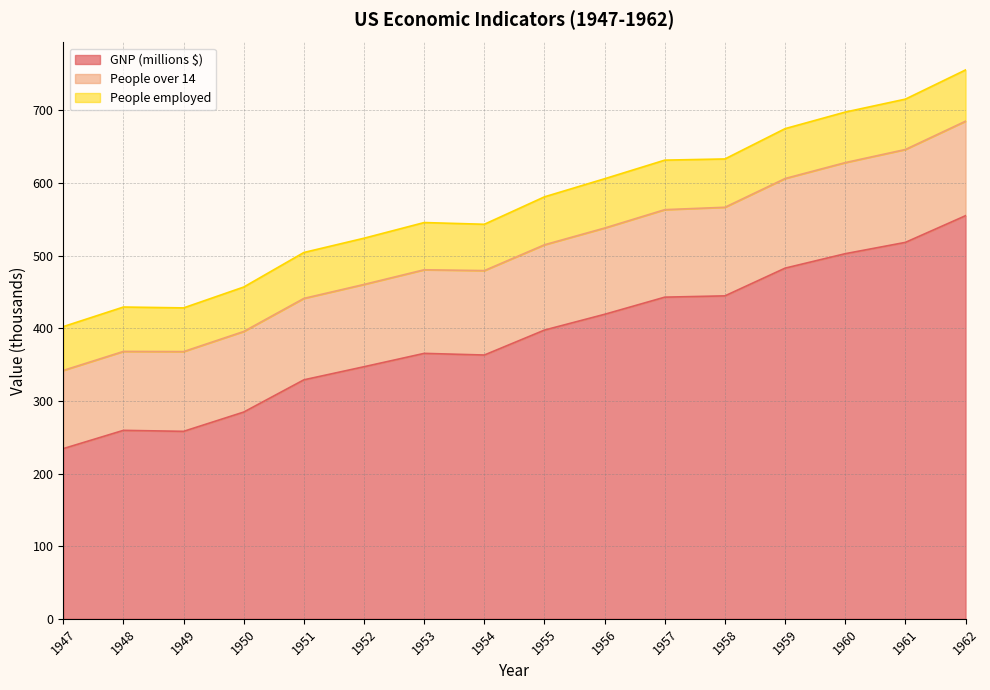

What is the smallest value displayed?

234.3